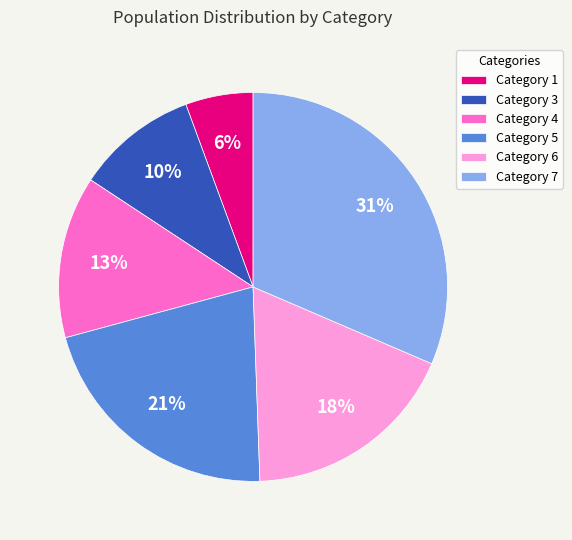

Count the number of slices in the pie.

6